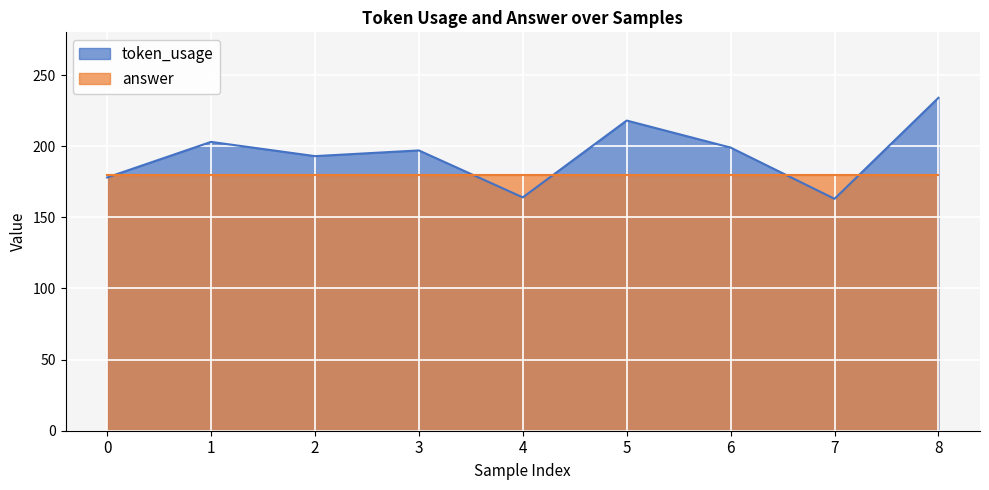

Reading right to left, what are all the values shown in this chart?

234	163	199	218	164	197	193	203	178